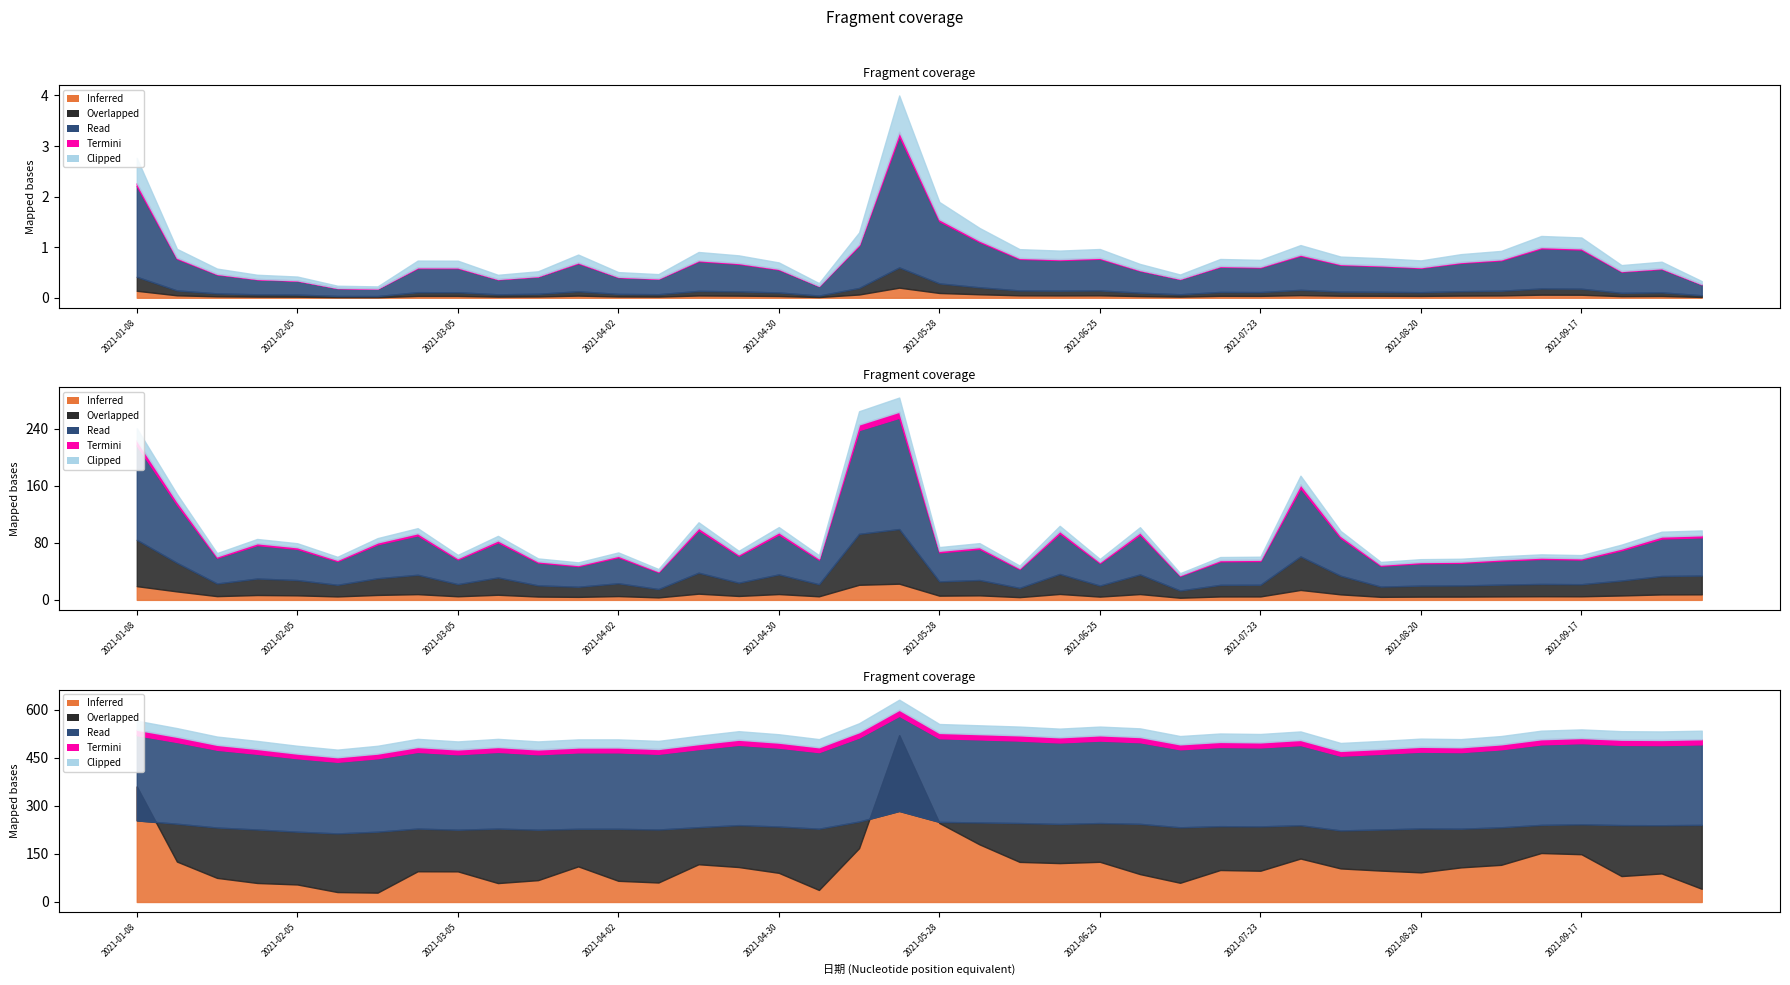

In 最高, how many points are lower than both neighbors (excluding endpoints)?

7